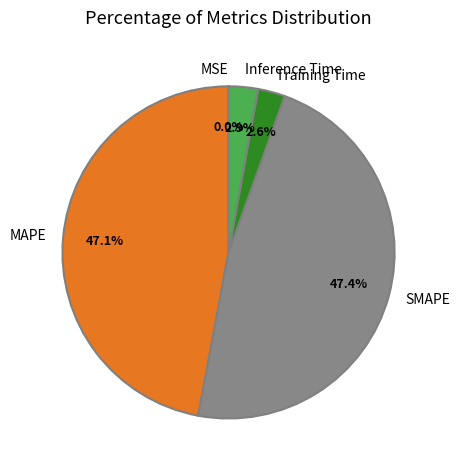

To the nearest percent, what is the difference between the SMAPE and Inference Time slice percentages?

45%